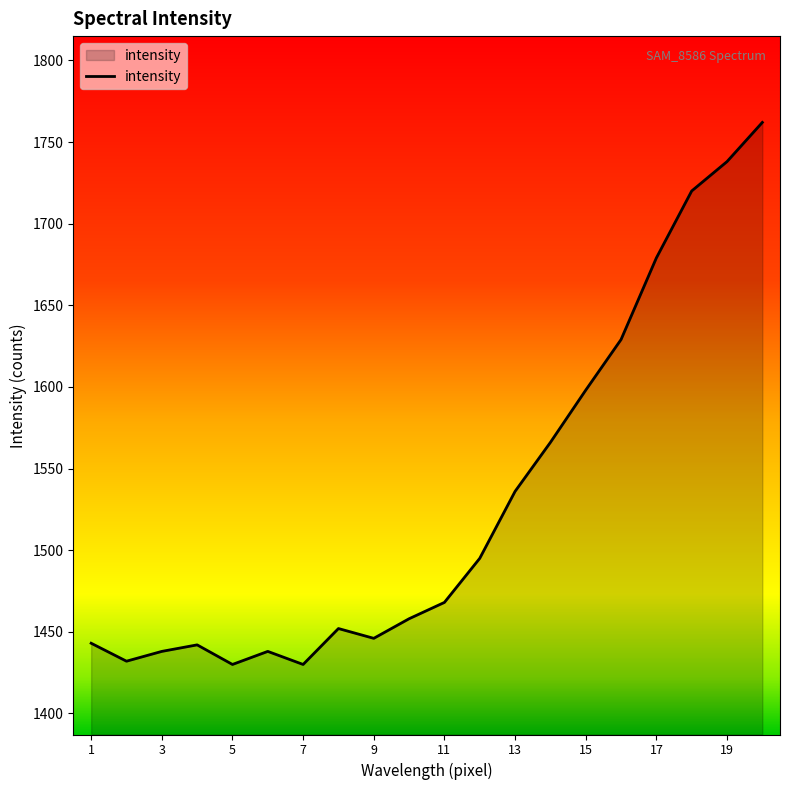

What is the maximum value shown in the chart?

1762